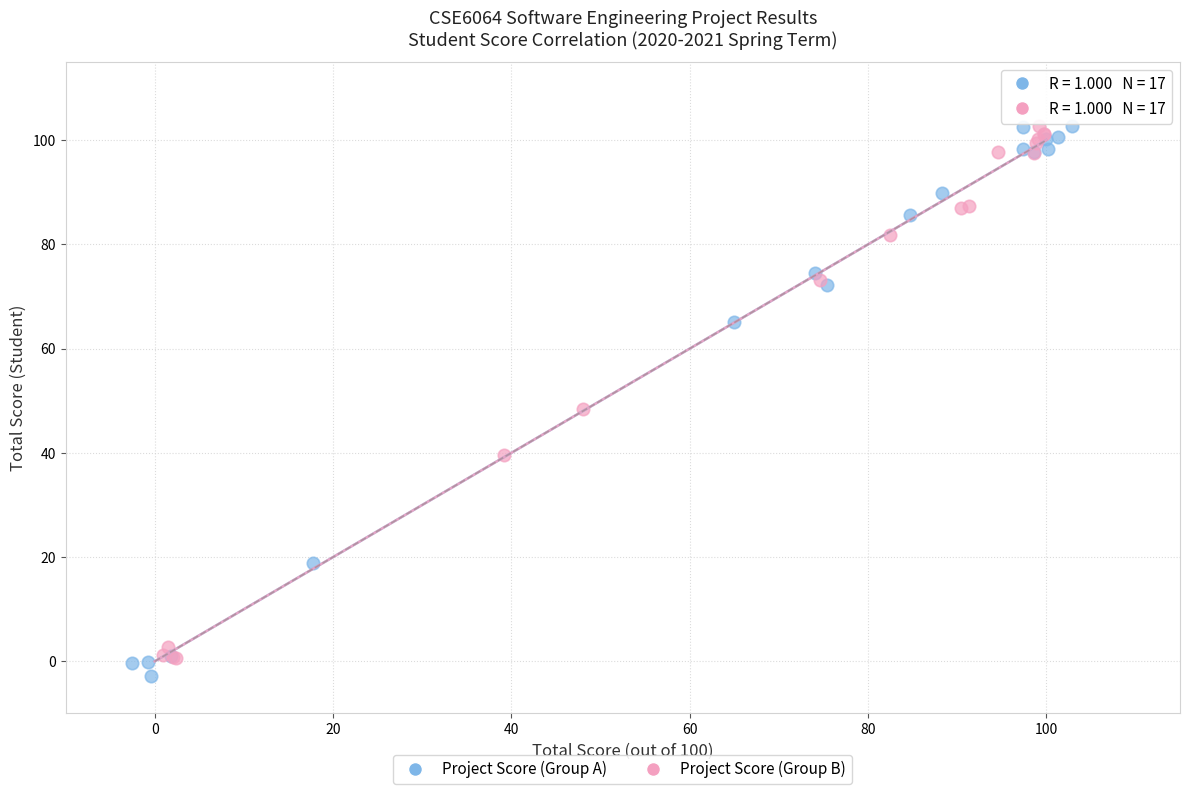

What are all the series names shown in the legend?

Project Score (Group A), Project Score (Group B)